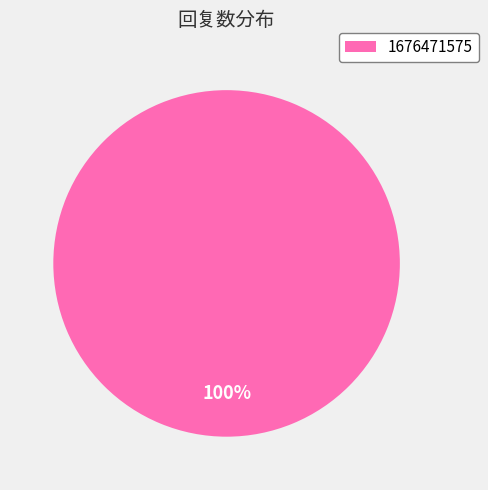

True or false: 1676471575 accounts for 100% of the total.

True